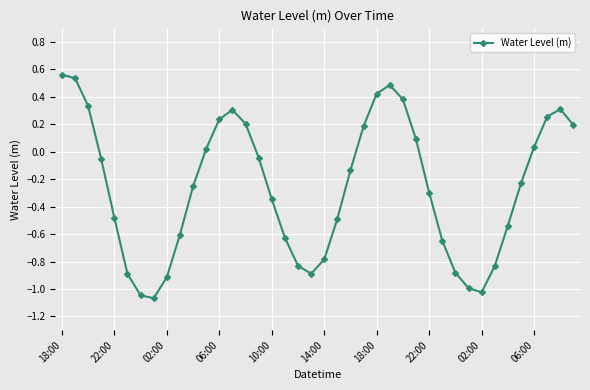

Does the chart display data point markers on the line(s)?

Yes